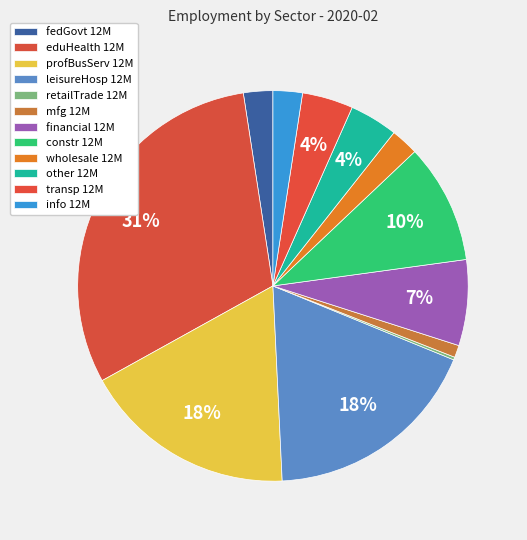

What is the change in value from leisureHosp 12M to retailTrade 12M?

-389000